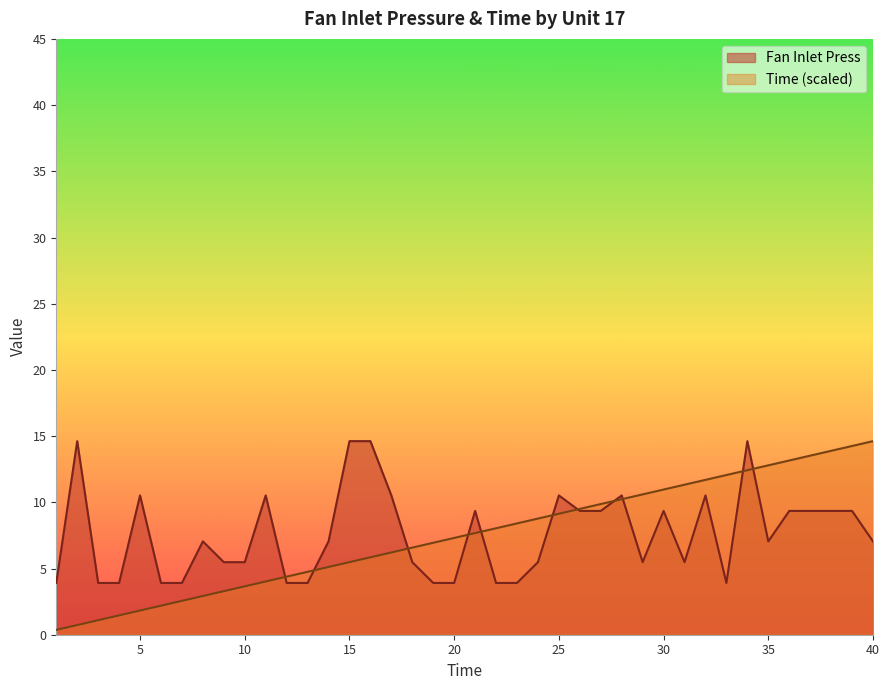

Which series has the widest spread of values?

Time (scaled)